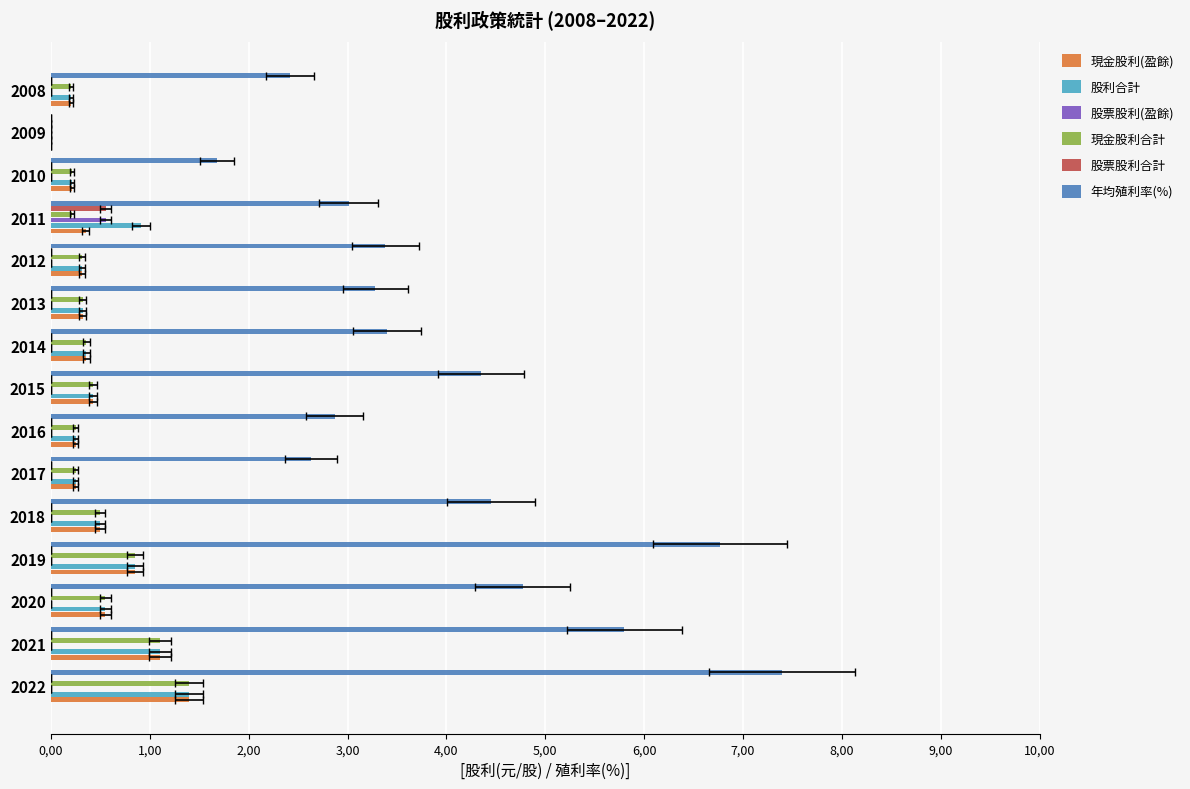

Reading left to right, what are all the values shown in this chart?

現金股利(盈餘): 1.4	1.1	0.6	0.8	0.5	0.2	0.2	0.4	0.4	0.3	0.3	0.4	0.2	0.0	0.2
股利合計: 1.4	1.1	0.6	0.8	0.5	0.2	0.2	0.4	0.4	0.3	0.3	0.9	0.2	0.0	0.2
股票股利(盈餘): 0.0	0.0	0.0	0.0	0.0	0.0	0.0	0.0	0.0	0.0	0.0	0.6	0.0	0.0	0.0
現金股利合計: 1.4	1.1	0.6	0.8	0.5	0.2	0.2	0.4	0.4	0.3	0.3	0.2	0.2	0.0	0.2
股票股利合計: 0.0	0.0	0.0	0.0	0.0	0.0	0.0	0.0	0.0	0.0	0.0	0.6	0.0	0.0	0.0
年均殖利率(%): 7.4	5.8	4.8	6.8	4.5	2.6	2.9	4.3	3.4	3.3	3.4	3.0	1.7	0.0	2.4